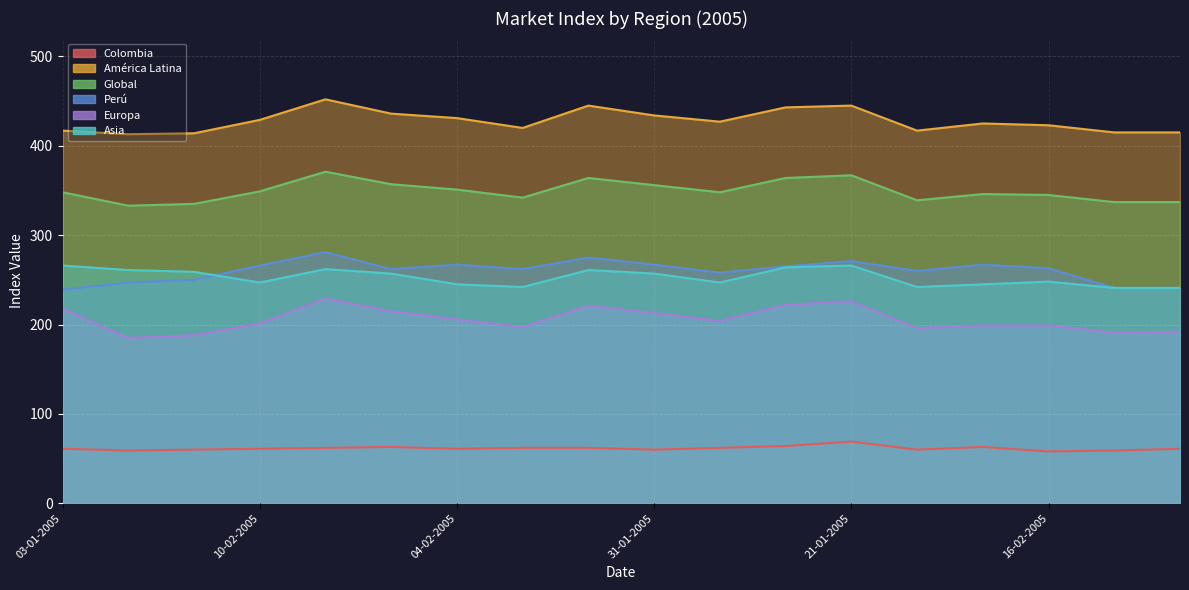

True or false: Europa and Perú intersect in this chart.

False